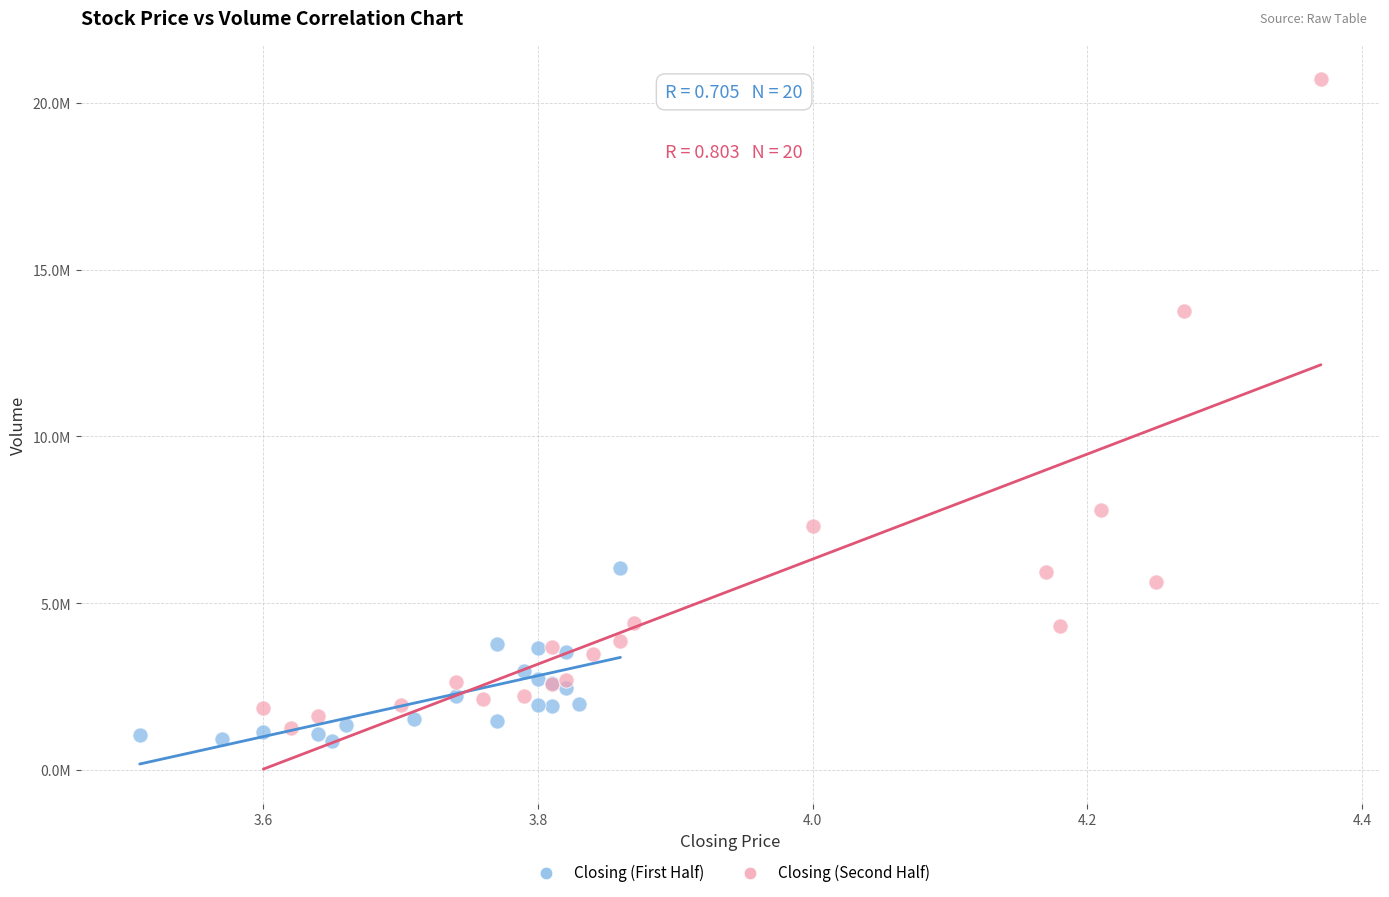

Which series contains the highest Y value?

Closing (Second Half)